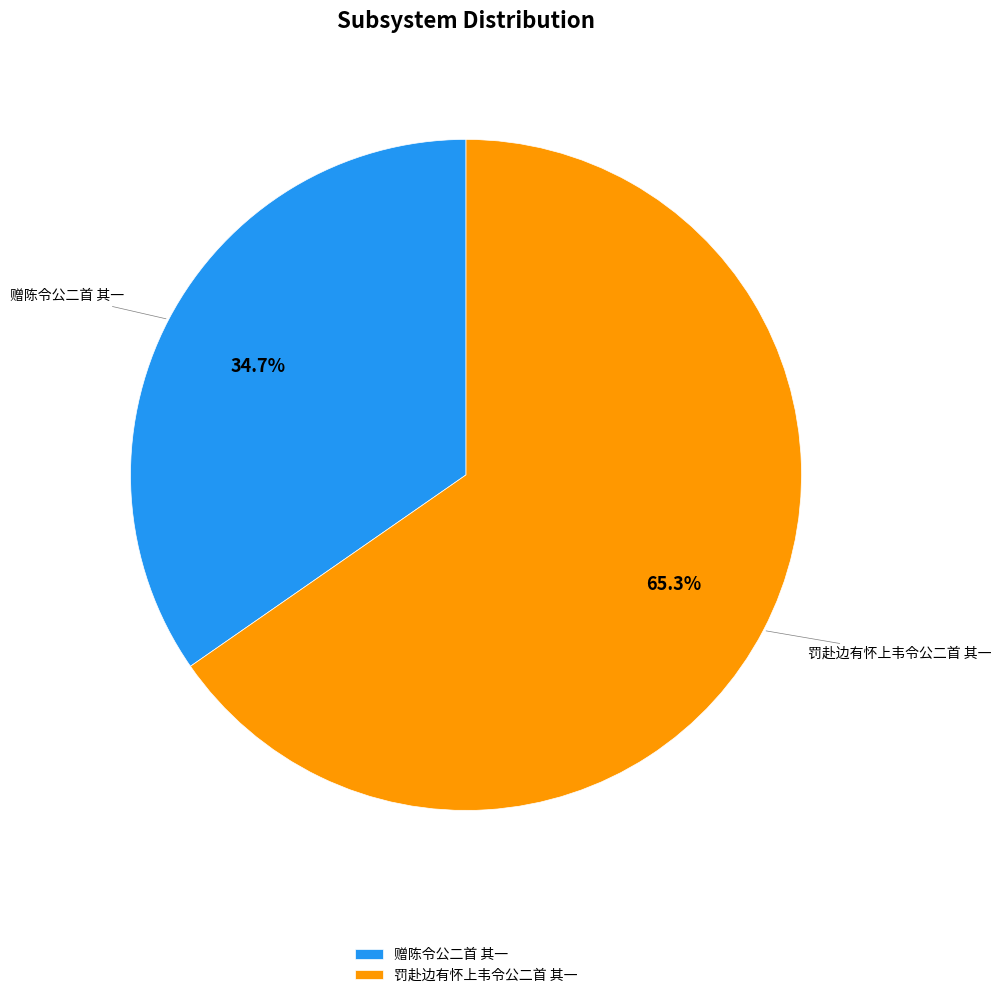

What portion of the pie excludes 罚赴边有怀上韦令公二首 其一?

34.7%